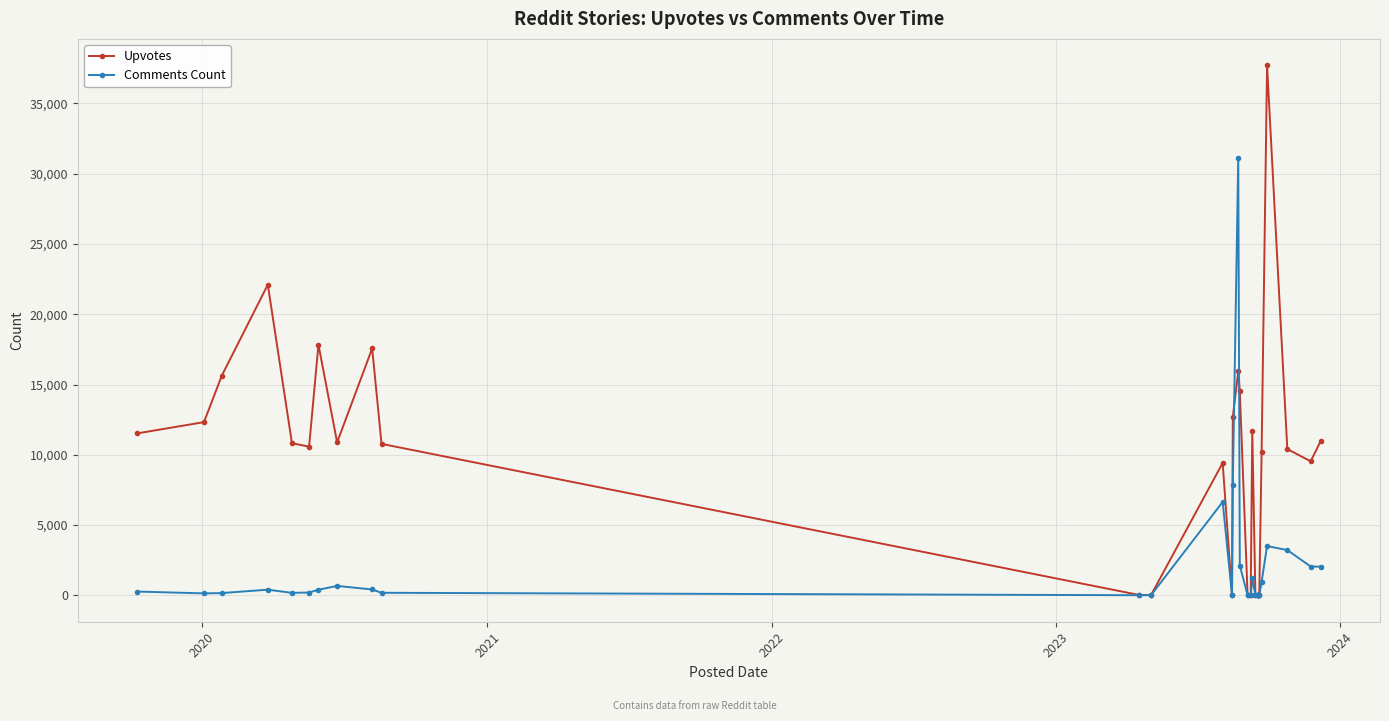

After their last crossing, which series has the higher values: Comments Count or Upvotes?

Upvotes